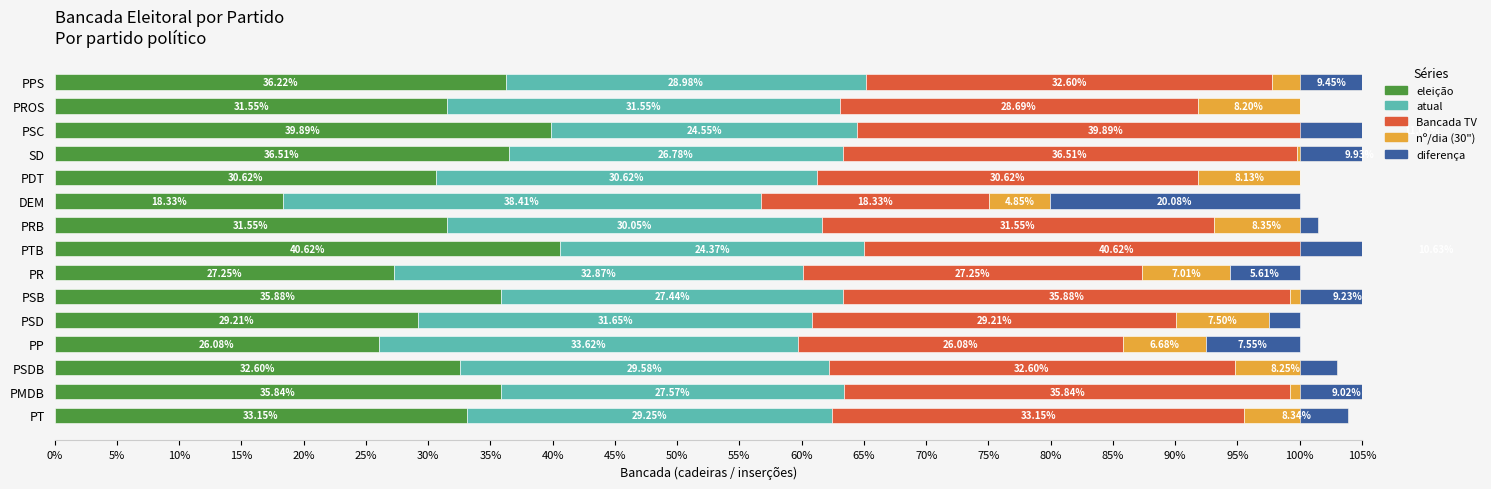

How many data points in atual are above 29?

9